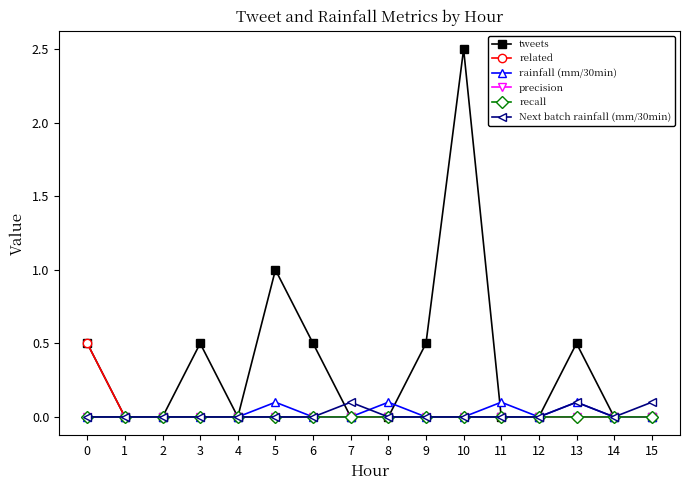

Which series has the largest total across all categories?

tweets